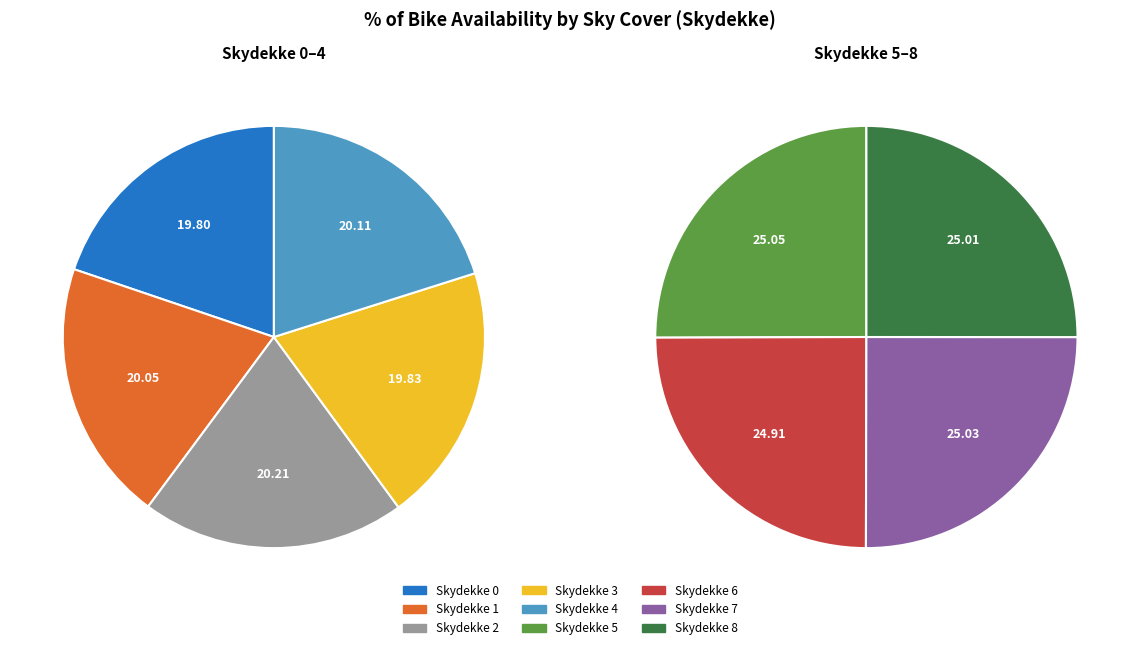

What is the largest slice in the pie chart?

5